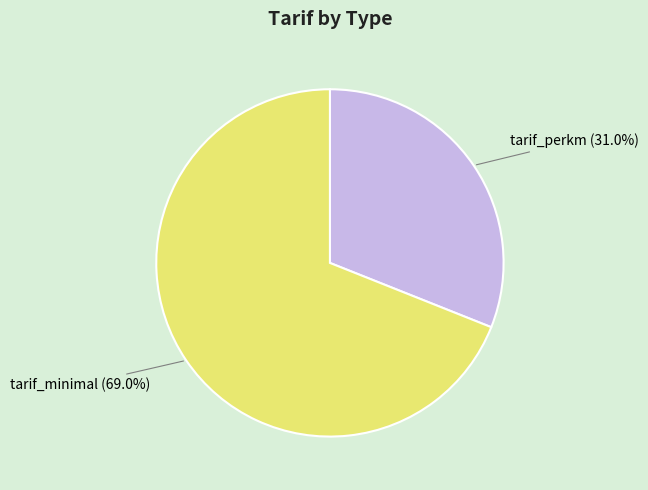

Between tarif_minimal and tarif_perkm, which is larger?

tarif_minimal